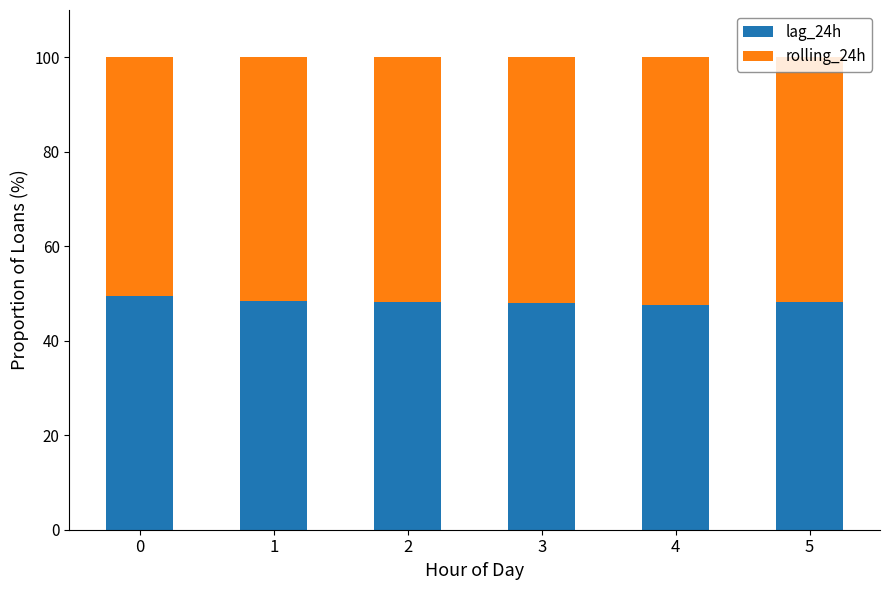

What is the lowest value of the lag_24h series?

47.5